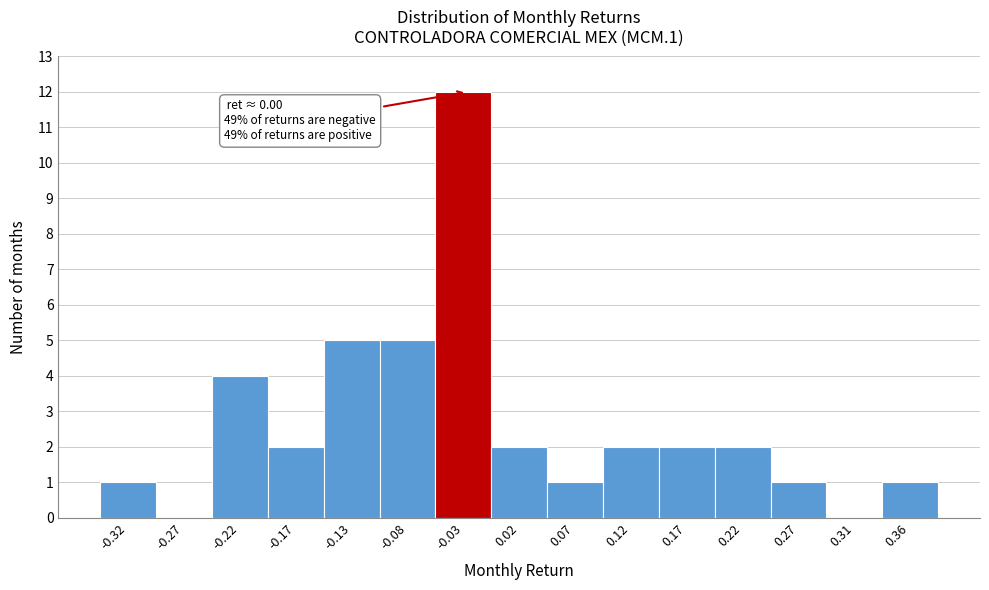

Reading left to right, extract all data points from this chart.

-0.32=1	-0.27=0	-0.22=4	-0.17=2	-0.13=5	-0.08=5	-0.03=12	0.02=2	0.07=1	0.12=2	0.17=2	0.22=2	0.27=1	0.31=0	0.36=1